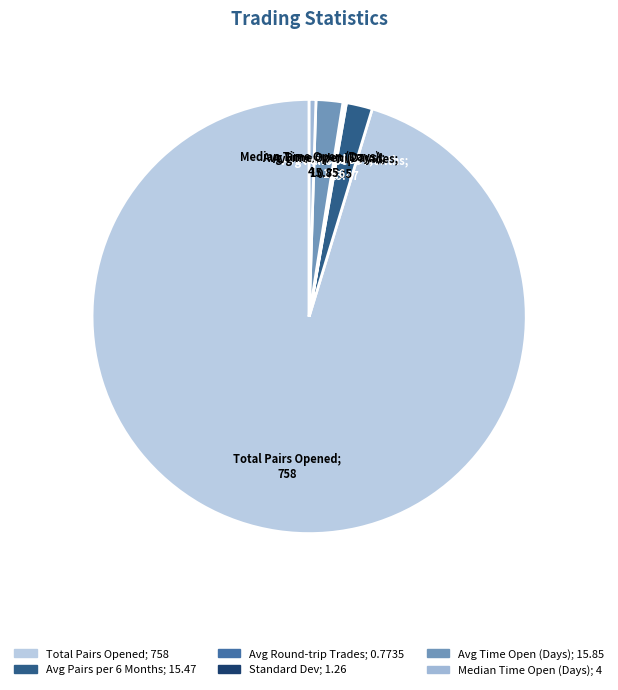

Rank the categories by value from highest to lowest.

Total_number_of_pairs_opened, Avg_time_open_days, Avg_pairs_per_six_months, Median_time_open_days, Standard_Dev, Avg_round-trip_trades